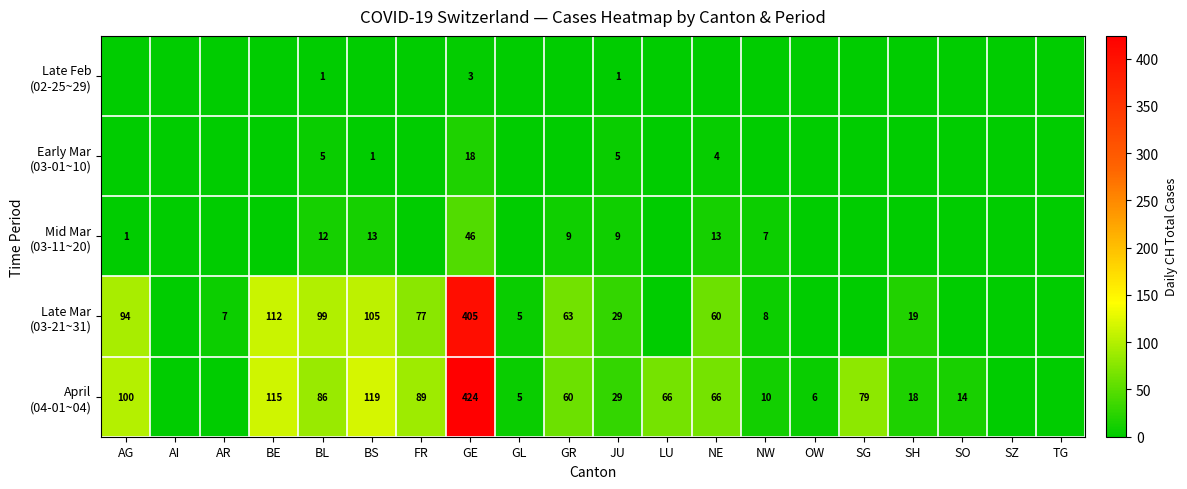

Which series has the largest total across all categories?

April (04-01~04)